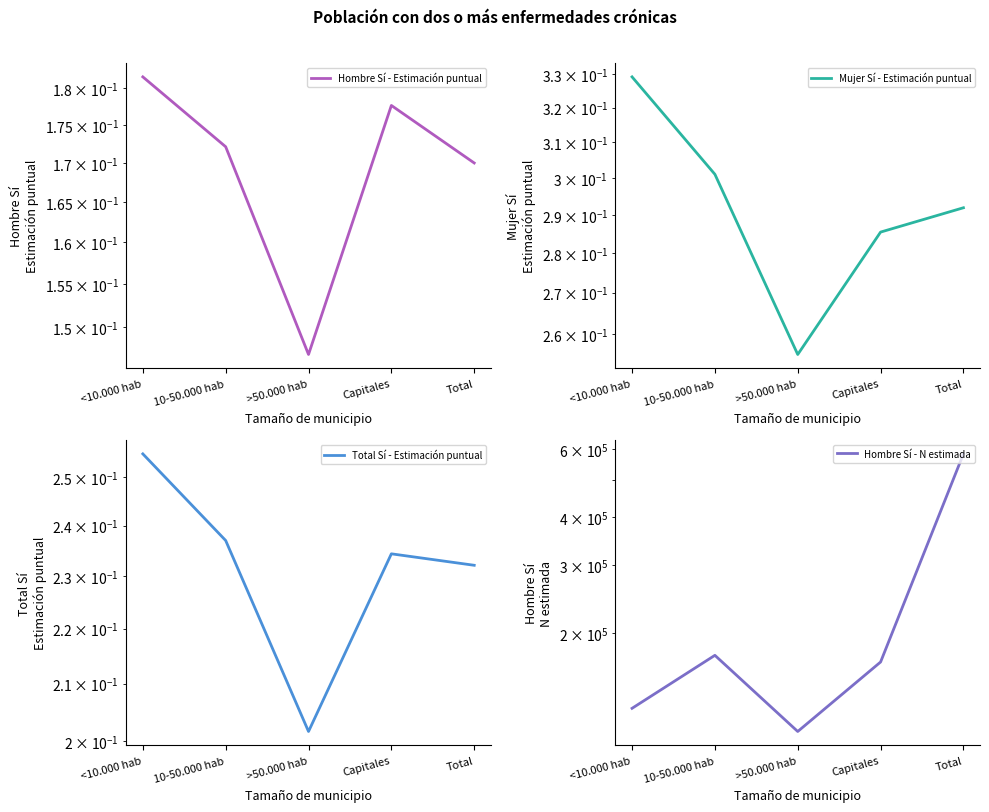

How many lines are shown in the chart?

4